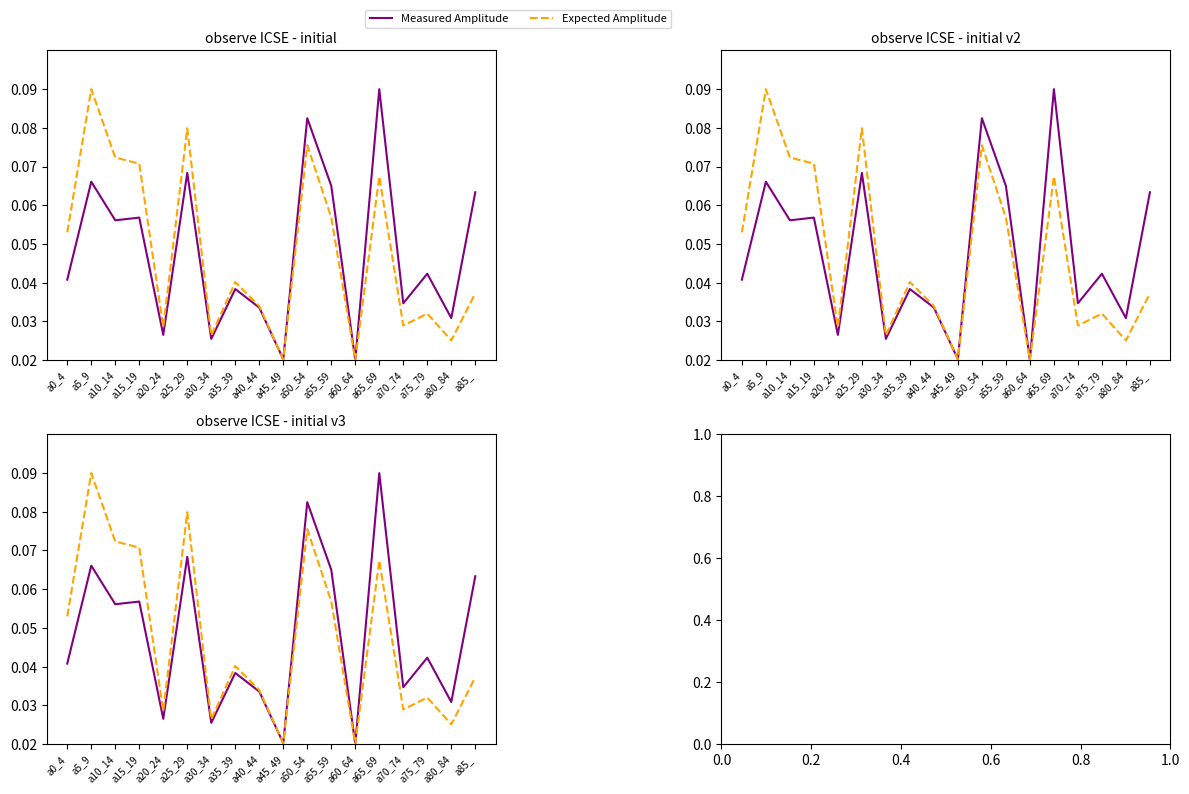

List the series in order of their overall mean, highest first.

Measured Amplitude, Expected Amplitude